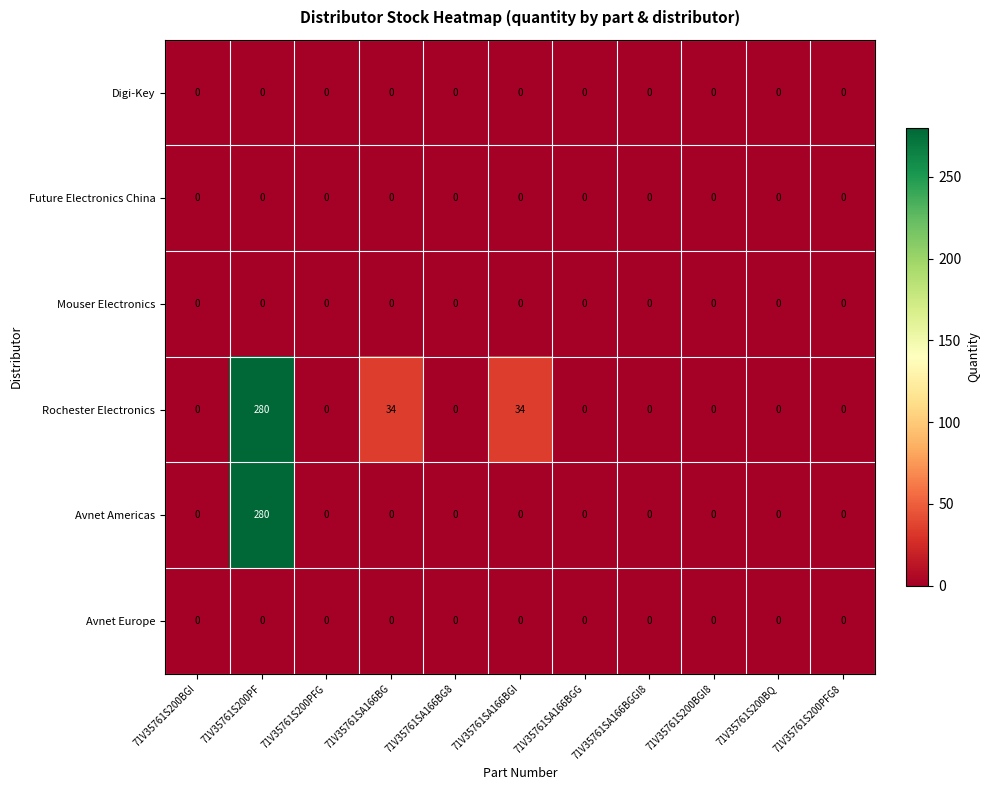

What is the sum of the Rochester Electronics values at 71V35761SA166BG and 71V35761S200BGI?

34